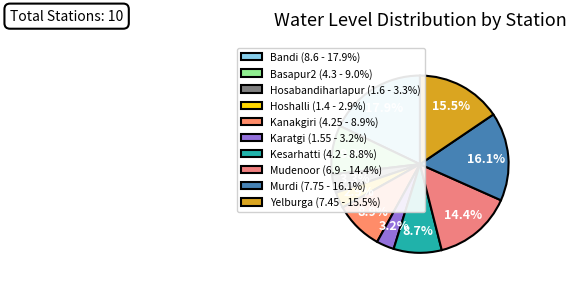

Rank the categories by value from highest to lowest.

Bandi, Murdi, Yelburga, Mudenoor, Basapur2, Kanakgiri, Kesarhatti, Hosabandiharlapur, Karatgi, Hoshalli